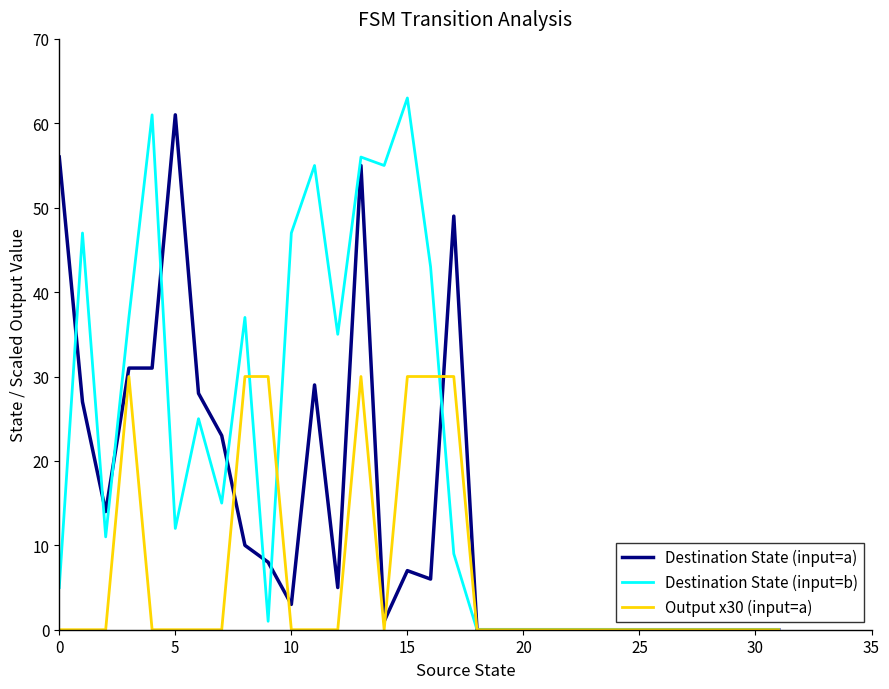

What is the sum of all Output x30 (input=a) values?

210